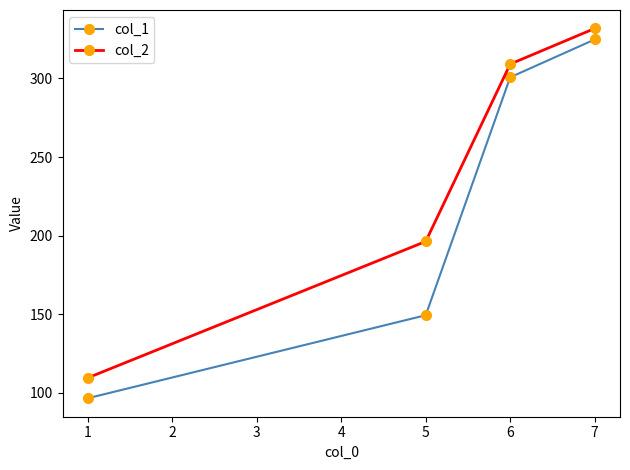

What is the approximate value of col_2 at 7?

331.8